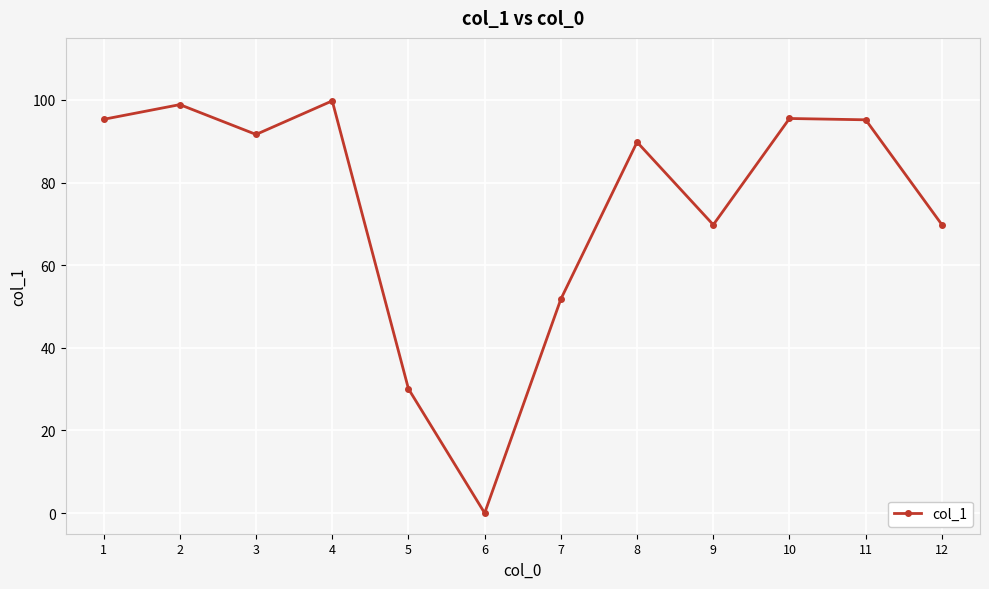

At which label is the value closest to 49?

7